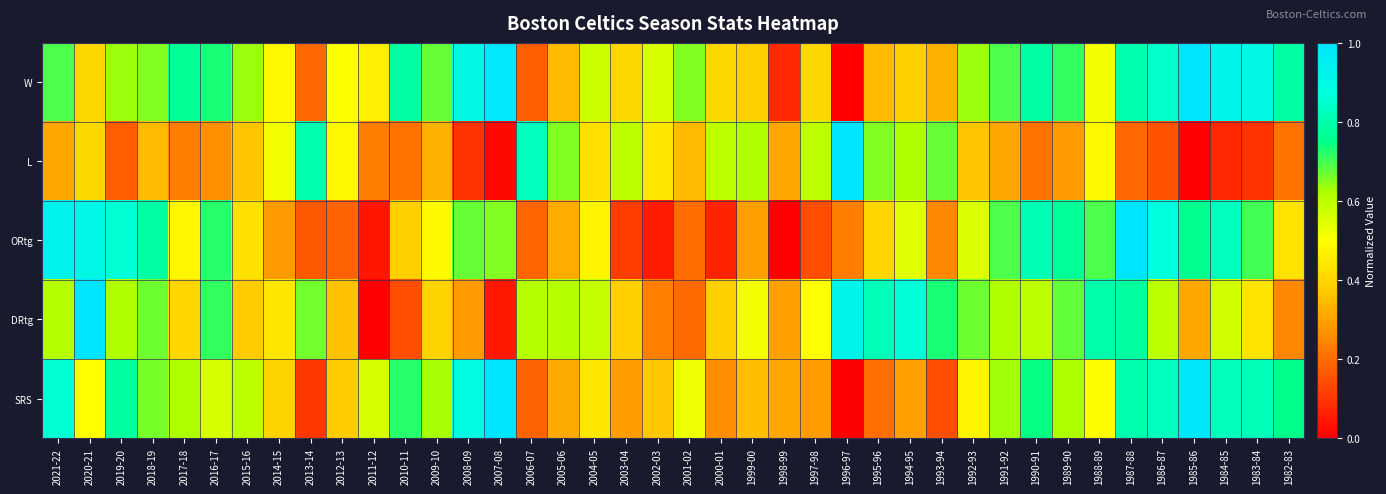

At which category is the sum across all series the highest?

1987-88